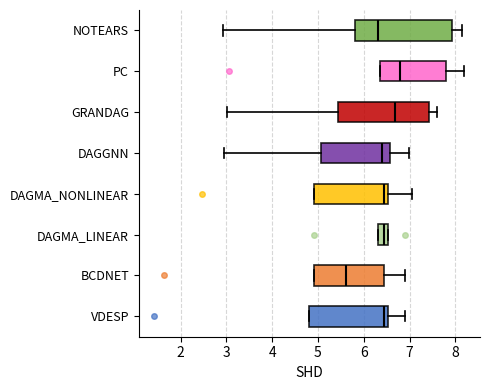

Reading bottom to top, read every box against the x-axis: the position of its median line, the range the box covers, and the ends of its whiskers. The values are not printed on the chart, so give them approximately, as read against the axis.

VDESP: median 6.5 (just left of the box's right edge), box 4.8 to 6.5, whiskers 4.8 to 6.9
BCDNET: median 5.6, box 4.9 to 6.5, whiskers 4.9 to 6.9
DAGMA_LINEAR: median 6.5 (inside the box), box 6.3 to 6.5, whiskers 6.3 to 6.5
DAGMA_NONLINEAR: median 6.4, box 4.9 to 6.5, whiskers 4.9 to 7.1
DAGGNN: median 6.4, box 5.1 to 6.6, whiskers 3.0 to 7.0
GRANDAG: median 6.7, box 5.4 to 7.4, whiskers 3.0 to 7.6
PC: median 6.8, box 6.3 to 7.8, whiskers 6.3 to 8.2
NOTEARS: median 6.3, box 5.8 to 7.9, whiskers 2.9 to 8.1